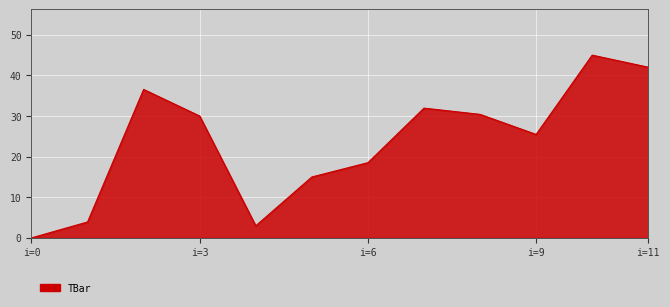

What is the difference between the second highest and minimum values?

42.0